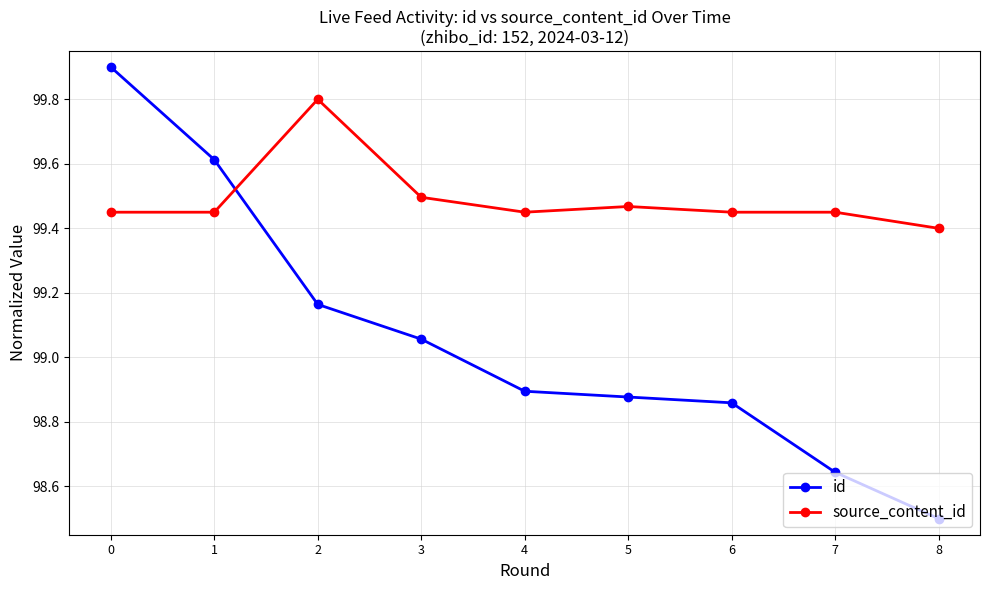

Rank the series at 6 from highest to lowest value.

source_content_id, id